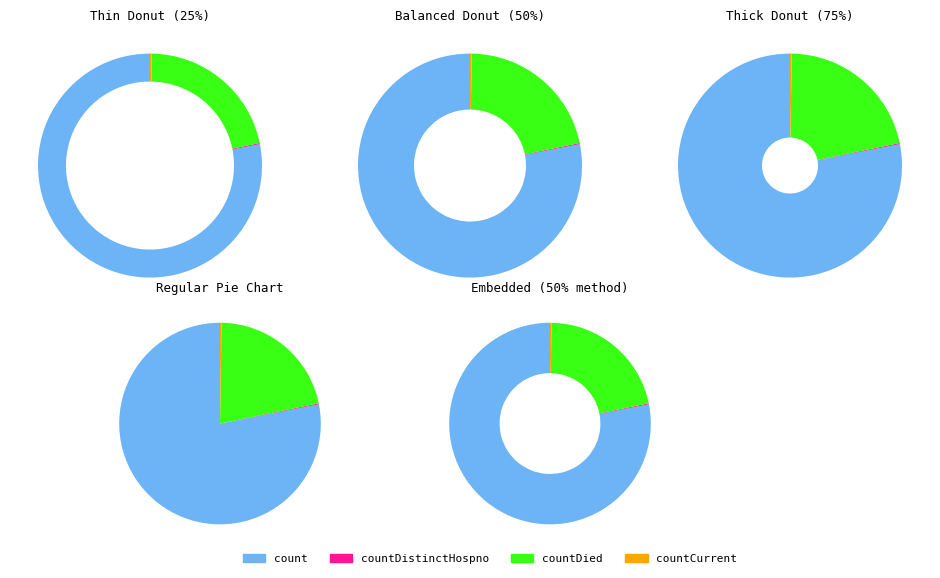

Which slice is the largest?

count